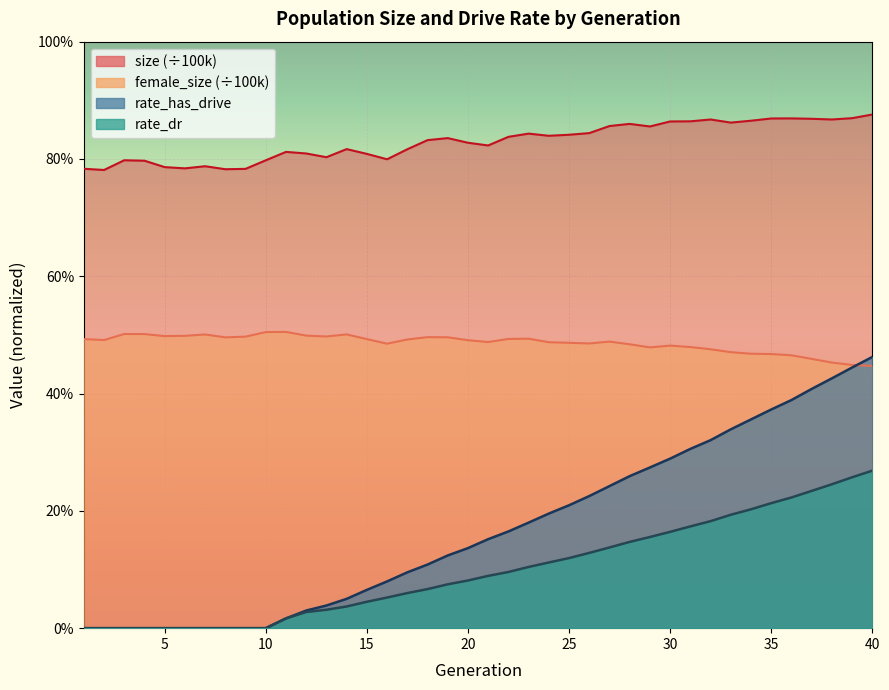

At which label is rate_has_drive closest to 0?

1